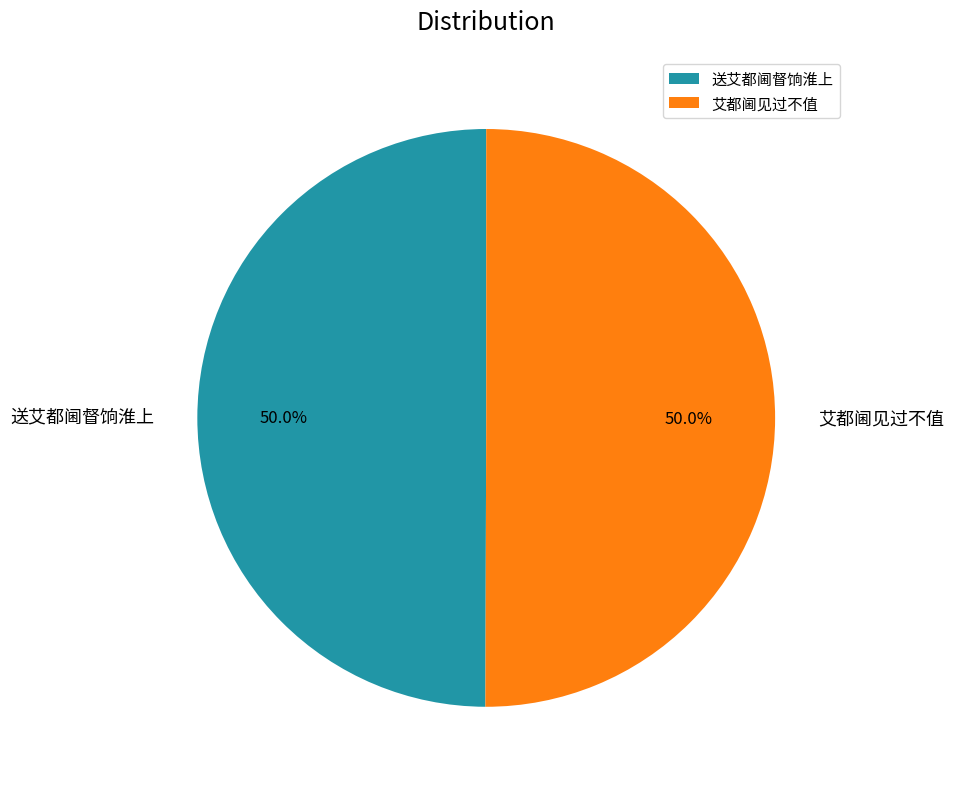

How much of the chart is everything except 送艾都阃督饷淮上?

50.0%